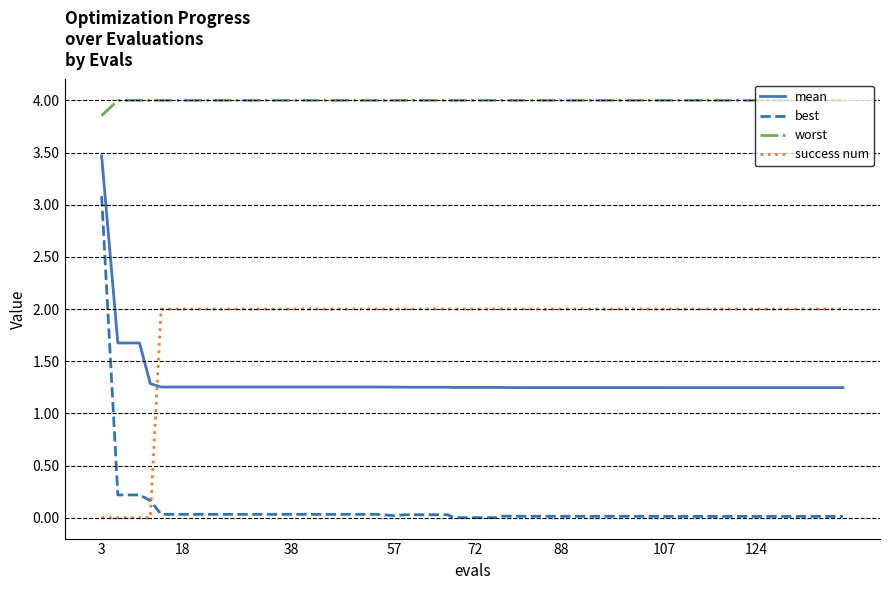

What is the sum of all worst values?

159.9